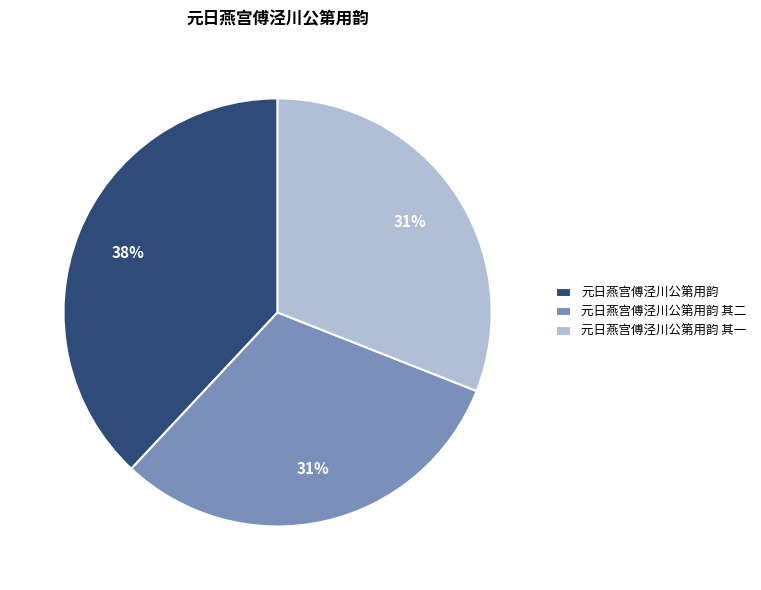

Combined, do 元日燕宫傅泾川公第用韵 其一 and 元日燕宫傅泾川公第用韵 account for over 50%?

Yes